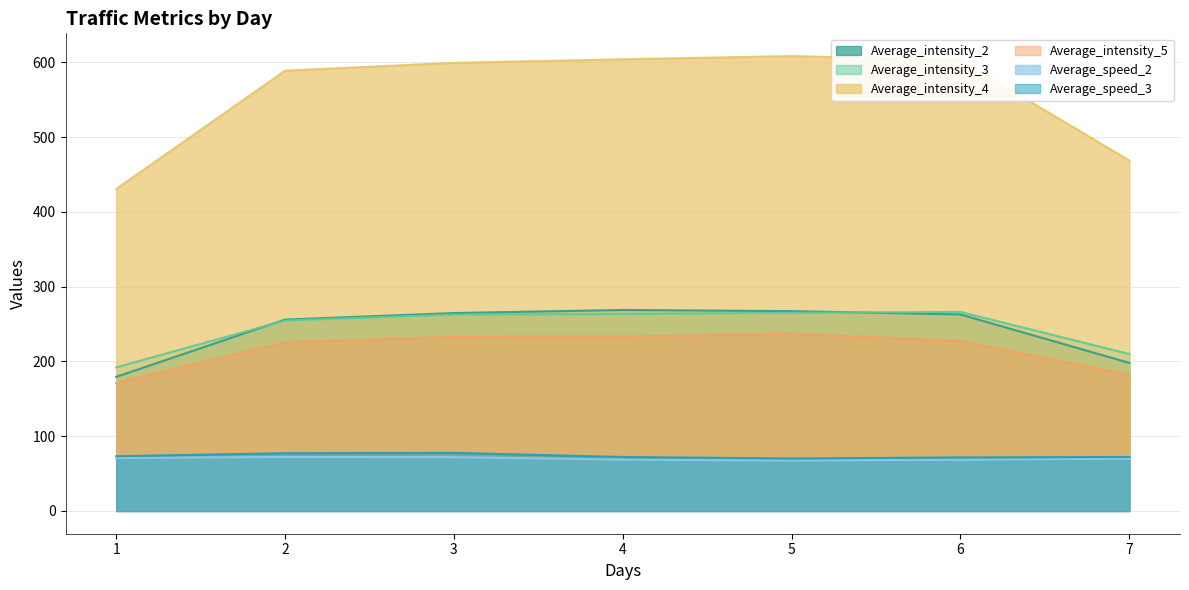

True or false: Average_intensity_4 has more than 1 interior local peaks.

False